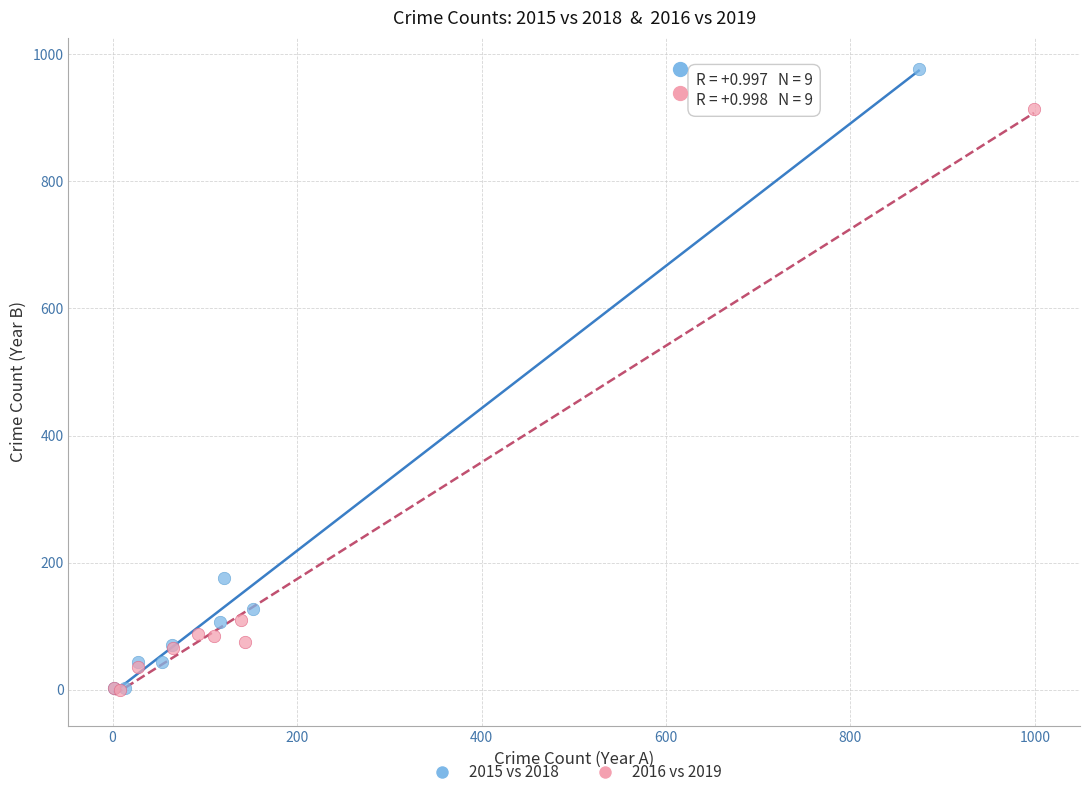

Which series has the widest spread of Y values?

2015 vs 2018